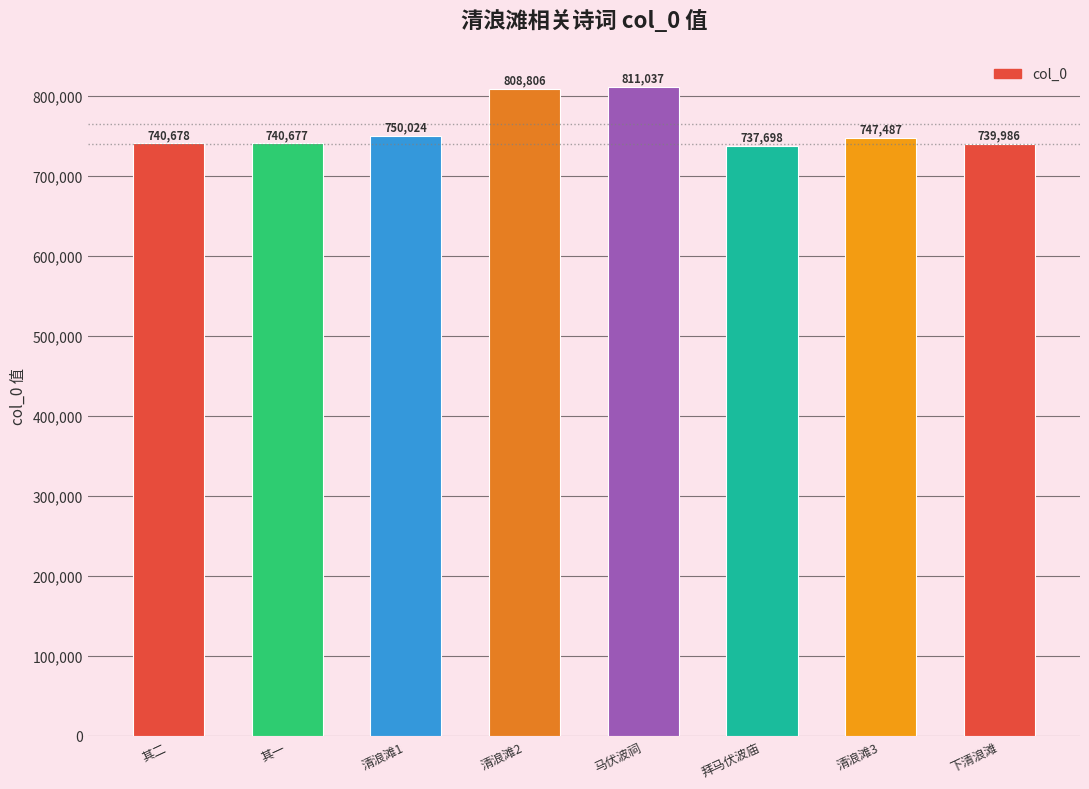

Is it true that the value at 下清浪滩 is 739986?

True